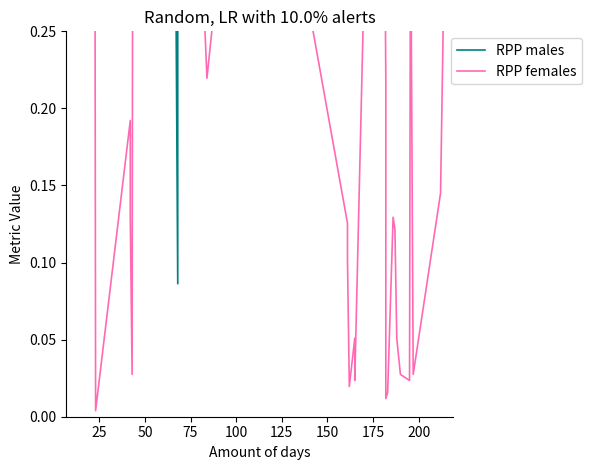

After their last crossing, which series has the higher values: RPP females or RPP males?

RPP females